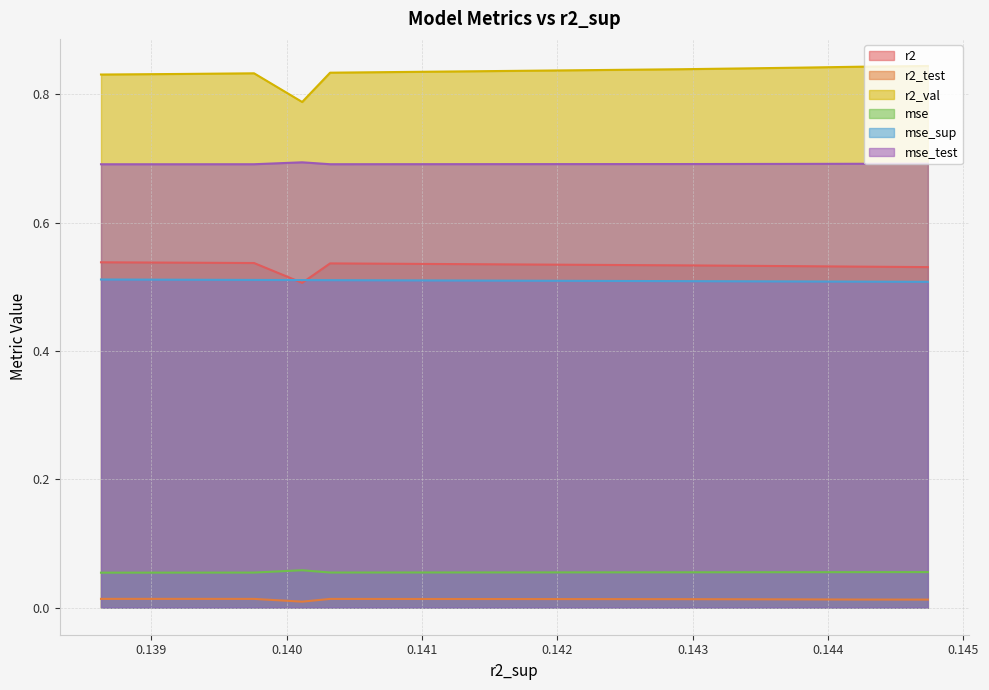

What value does the mse series have at model_6_15_3?

0.1